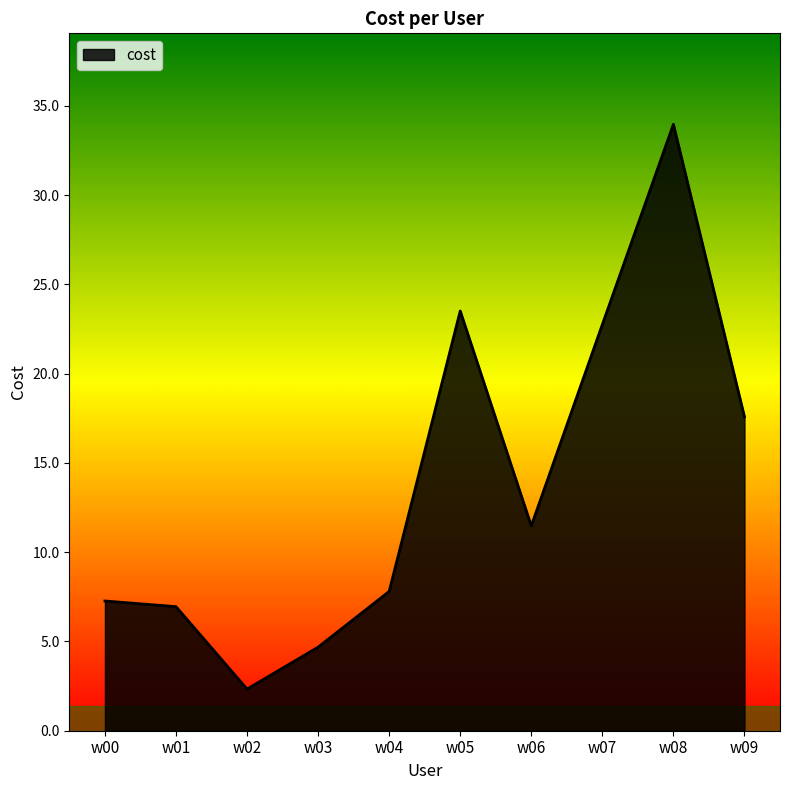

What is the sum of the values at w09 and w00?

24.9